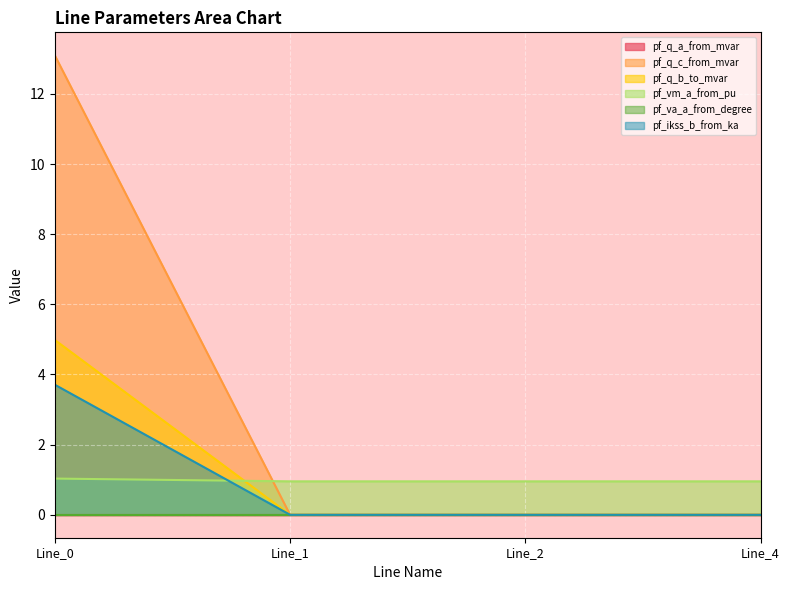

Does the chart display data point markers on the line(s)?

No